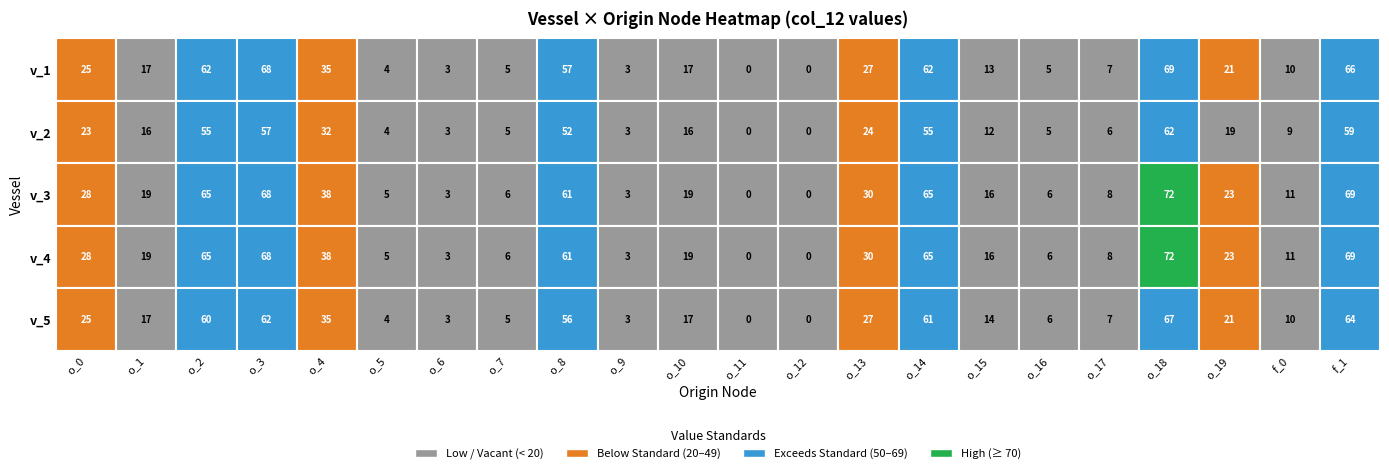

At o_4, list the series in order from smallest to largest.

v_2, v_1, v_5, v_3, v_4